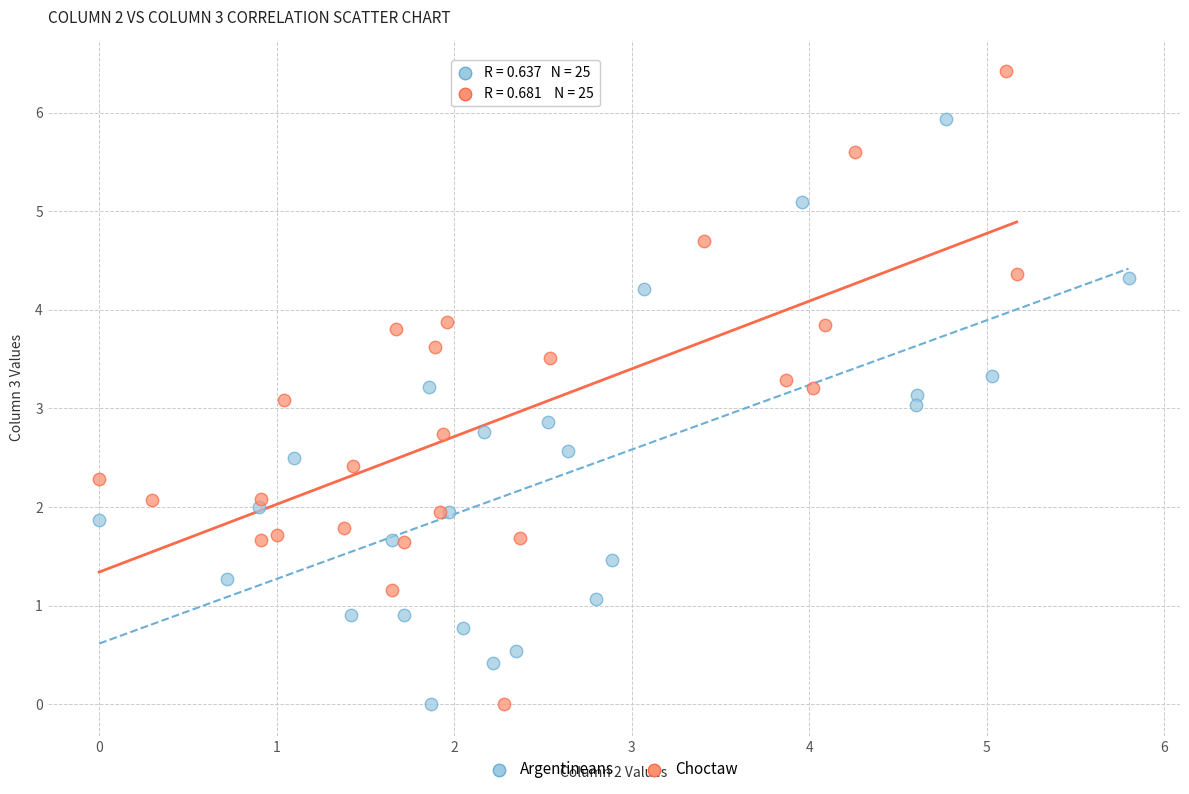

Which series has the largest Y range (max minus min)?

Choctaw